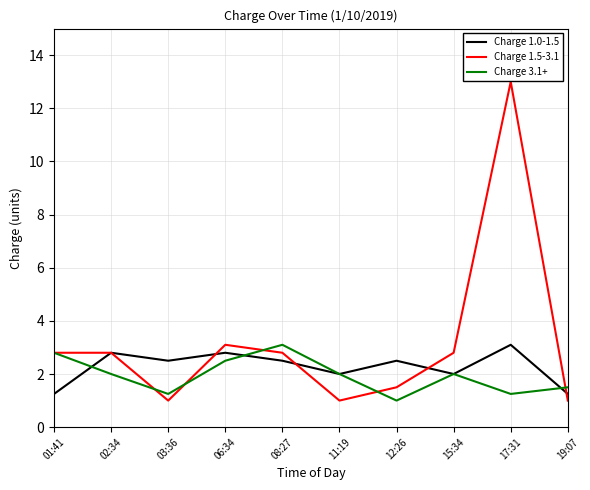

How many Charge 3.1+ values are between 1 and 2?

7